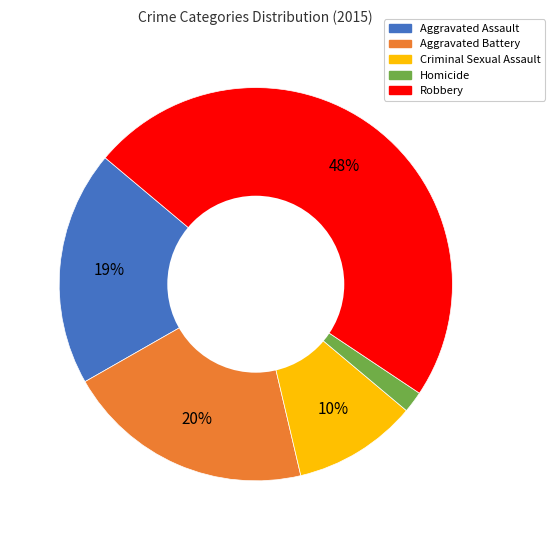

Count the number of slices in the pie.

5